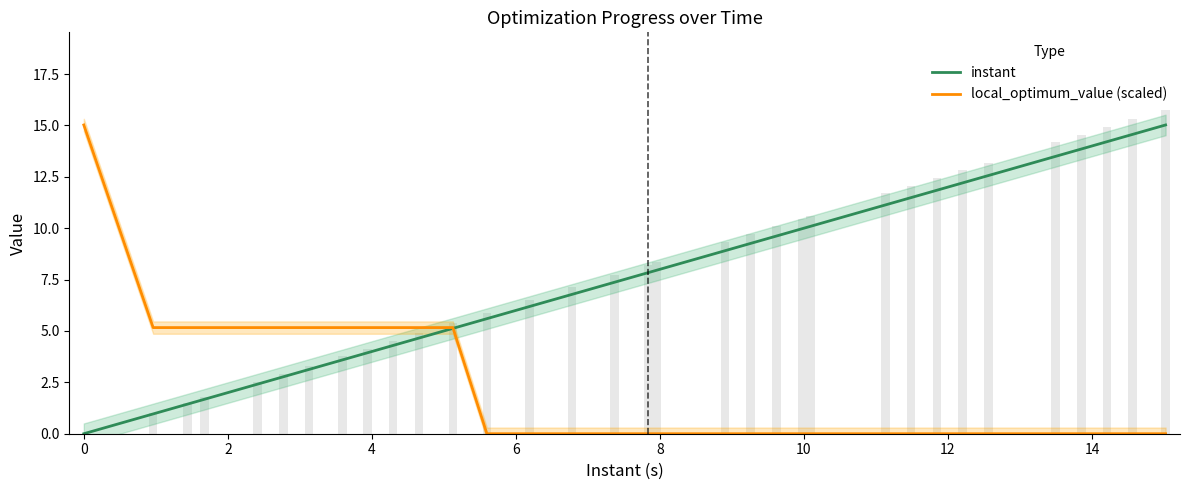

Reading left to right, what are all the values shown in this chart?

instant: 0.0	1.0	1.4	1.7	2.4	2.8	3.1	3.6	3.9	4.3	4.7	5.1	5.6	6.2	6.8	7.4	7.8	8.0	8.9	9.3	9.6	10.0	10.1	11.1	11.5	11.8	12.2	12.6	13.5	13.9	14.2	14.6	15.0
local_optimum_value (scaled): 15.0	5.2	5.2	5.2	5.2	5.2	5.2	5.2	5.2	5.2	5.2	5.2	0.0	0.0	0.0	0.0	0.0	0.0	0.0	0.0	0.0	0.0	0.0	0.0	0.0	0.0	0.0	0.0	0.0	0.0	0.0	0.0	0.0